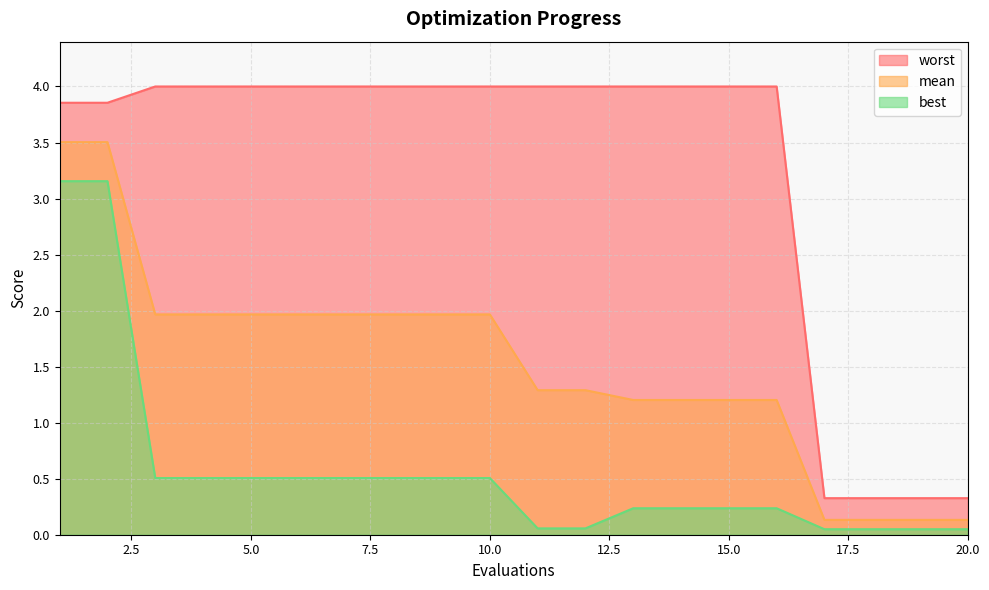

What is the difference between the maximum and minimum values in the mean series?

3.4